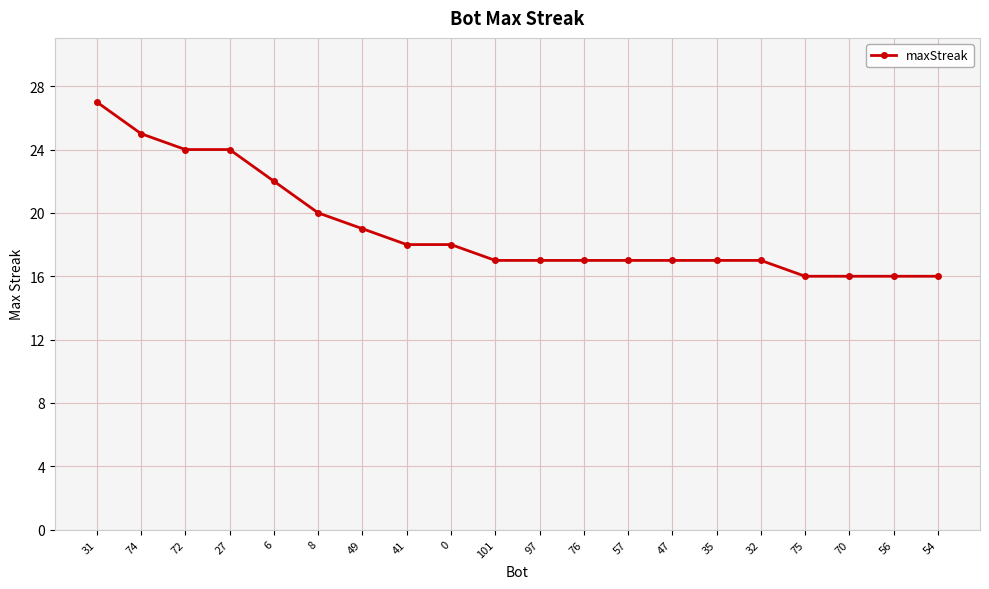

How many data points does each series have?

20